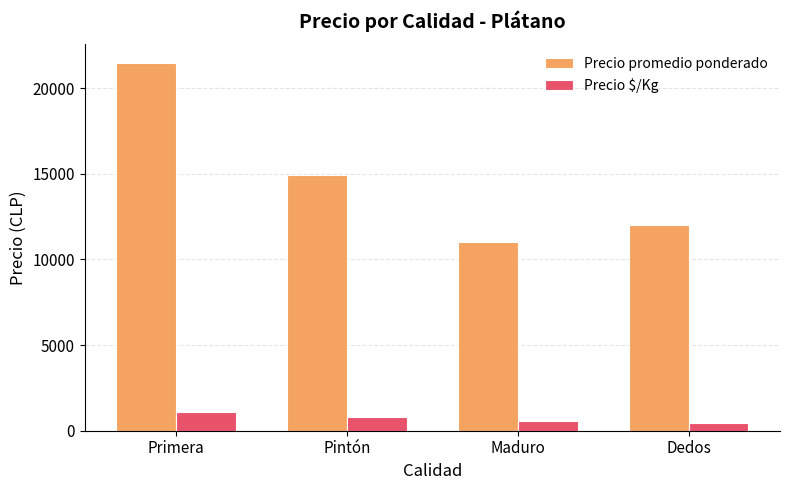

What is the average value of the Precio promedio ponderado series?

14859